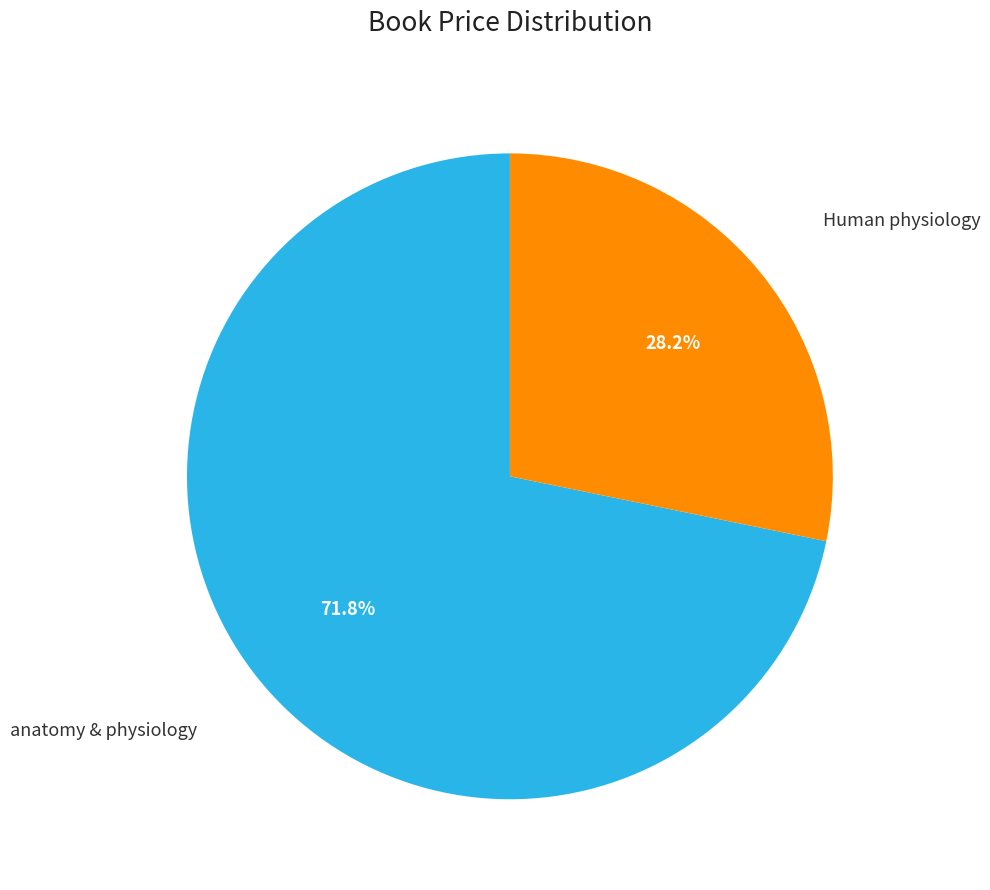

Is there any slice that represents more than half of the pie?

Yes